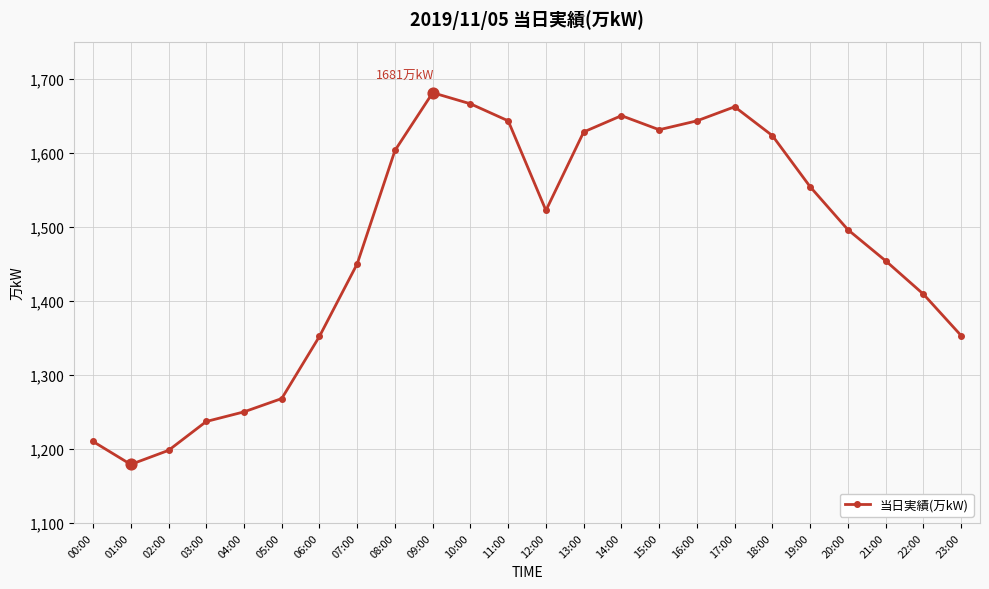

What is the ratio of the value at 06:00 to the value at 20:00?

0.9